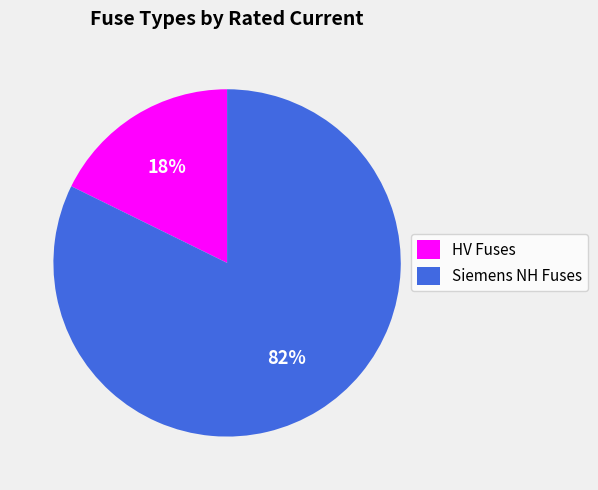

To the nearest percent, what is the average slice percentage?

50%